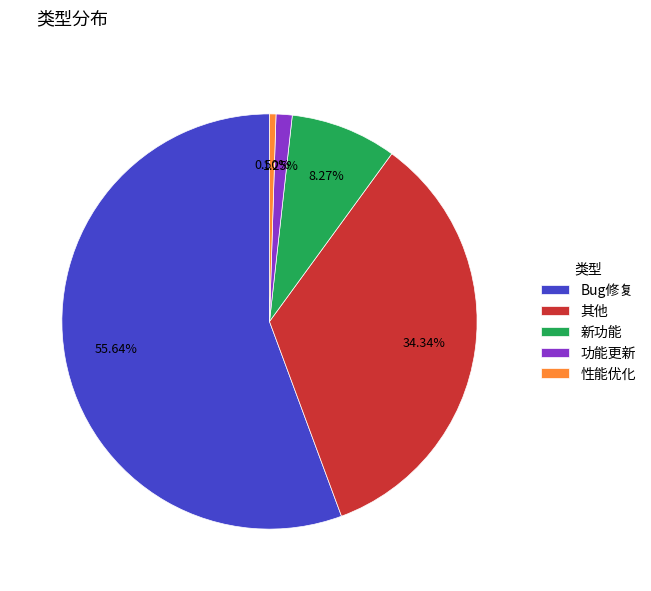

To the nearest percent, what is the combined percentage of 功能更新 and 其他?

36%